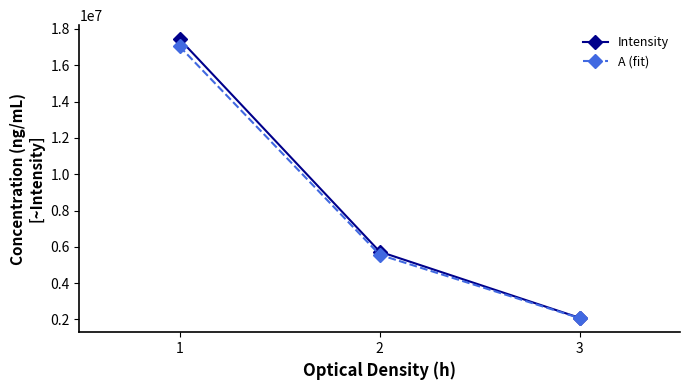

Rank the series by their maximum value, from lowest to highest.

A (fit), Intensity